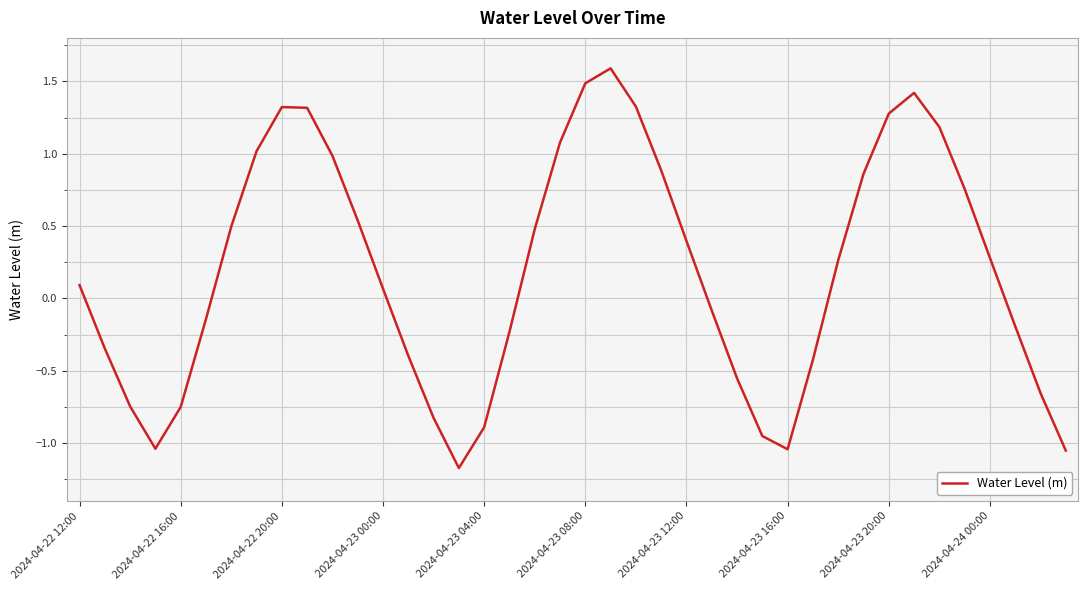

What is the smallest value displayed?

-1.2